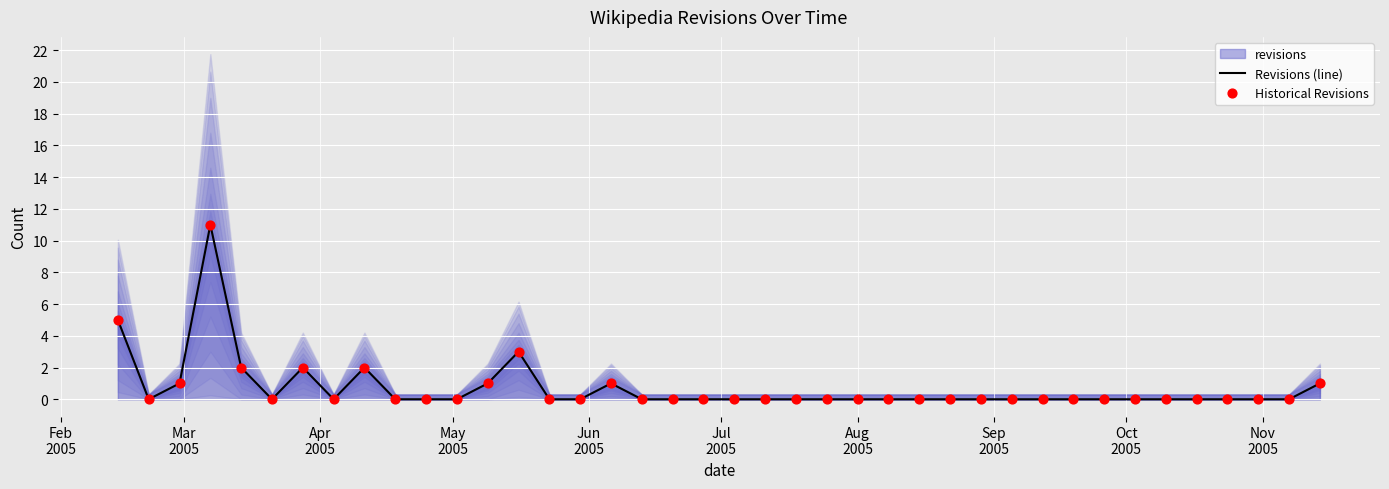

Which series contains the highest Y value?

Revisions (line)